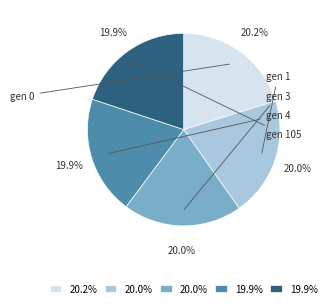

Which slice is the largest?

gen 0